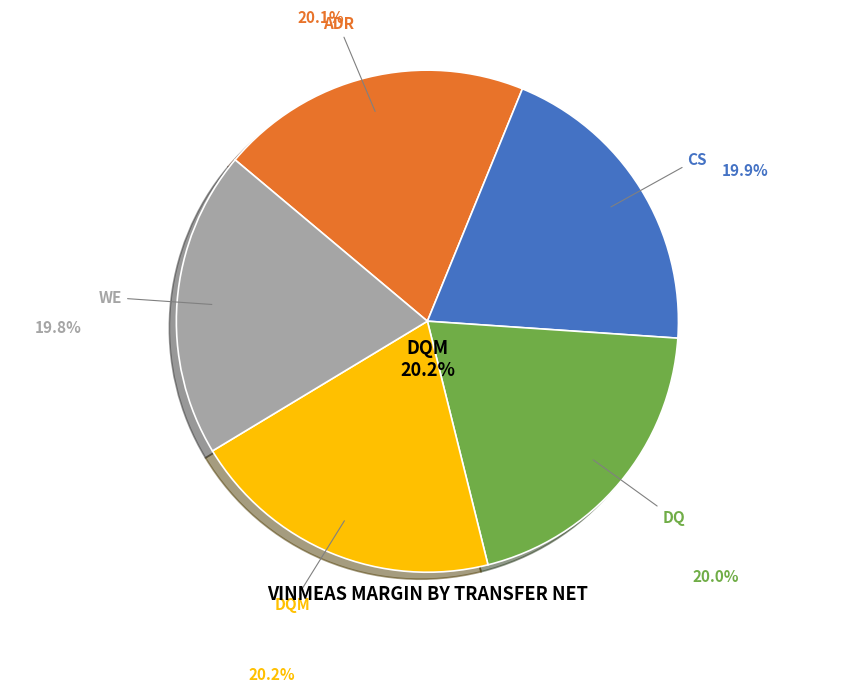

Is there any slice that represents more than half of the pie?

No